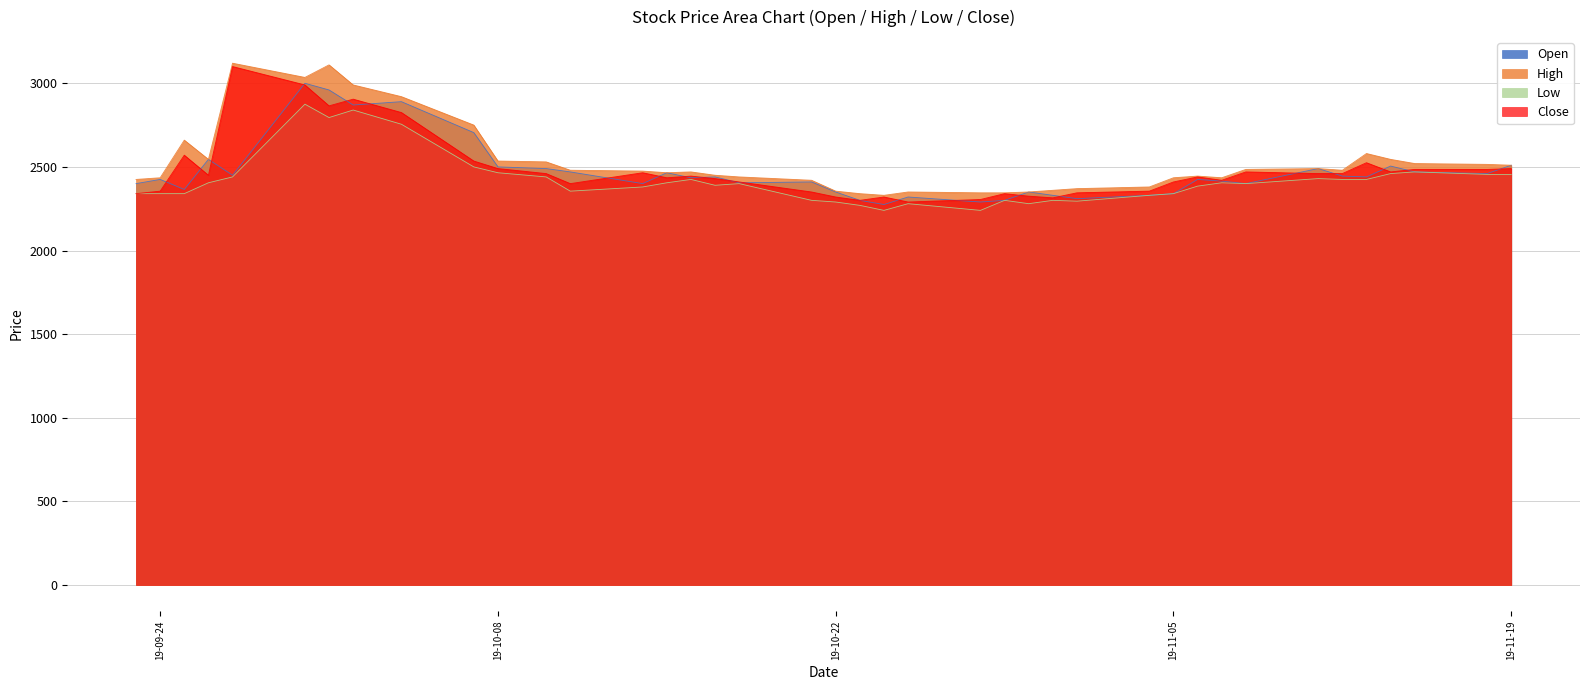

What is the difference between the highest and lowest values at 2019-09-30?

160